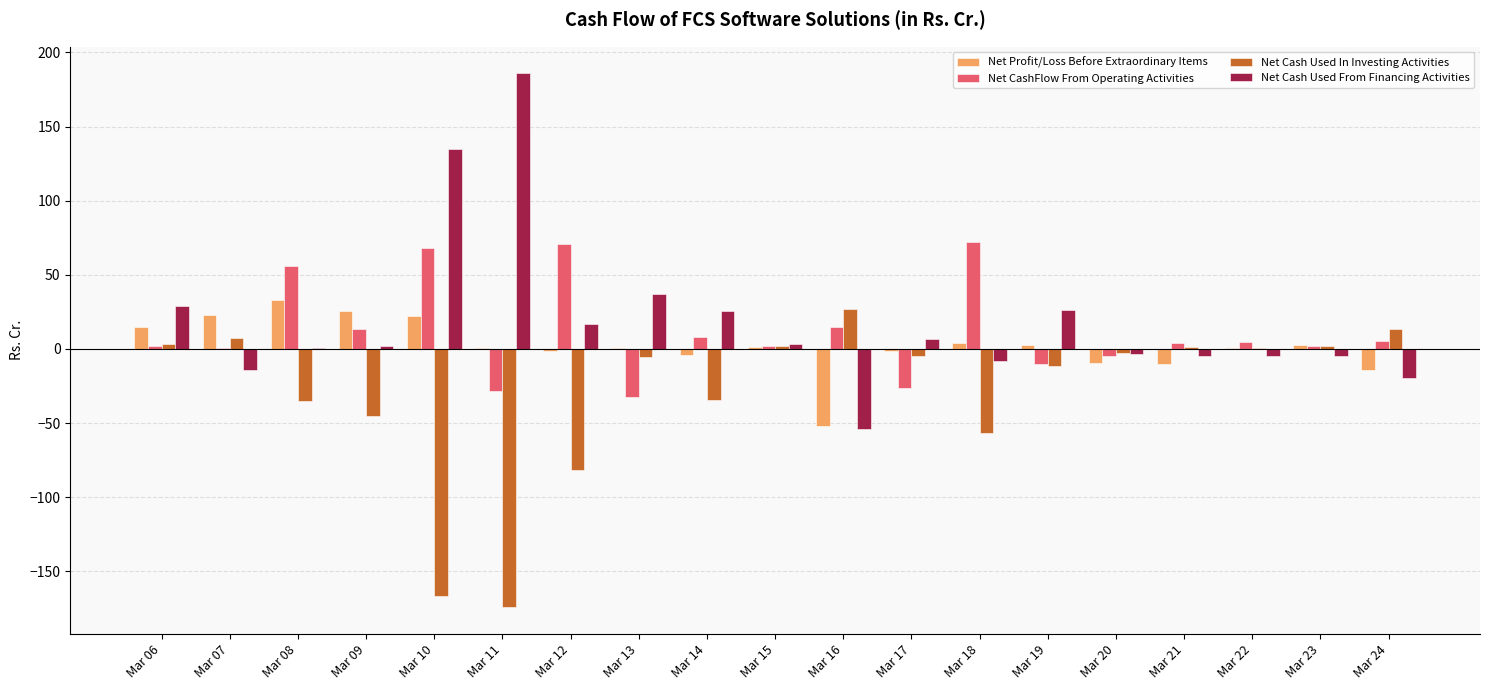

Is it true that Net Cash Used In Investing Activities equals -29.6 at Mar 18?

False